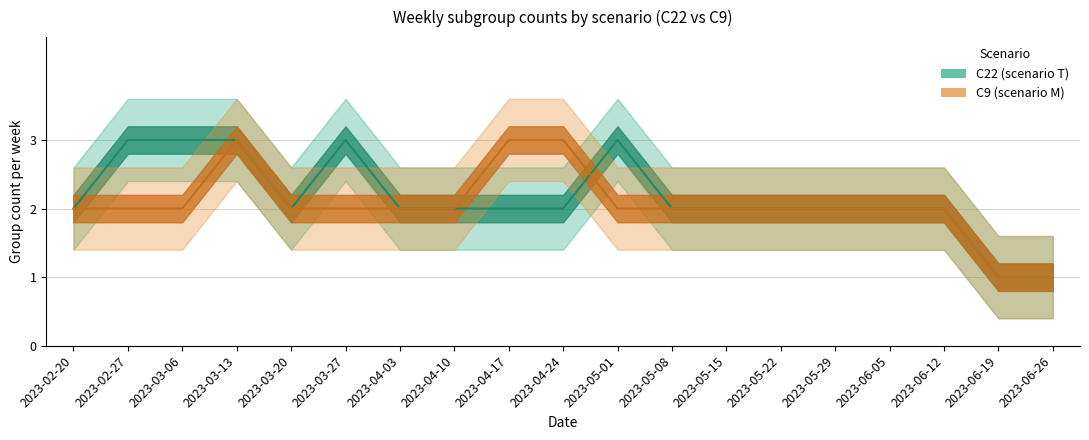

What is the minimum value for C22 group count?

1